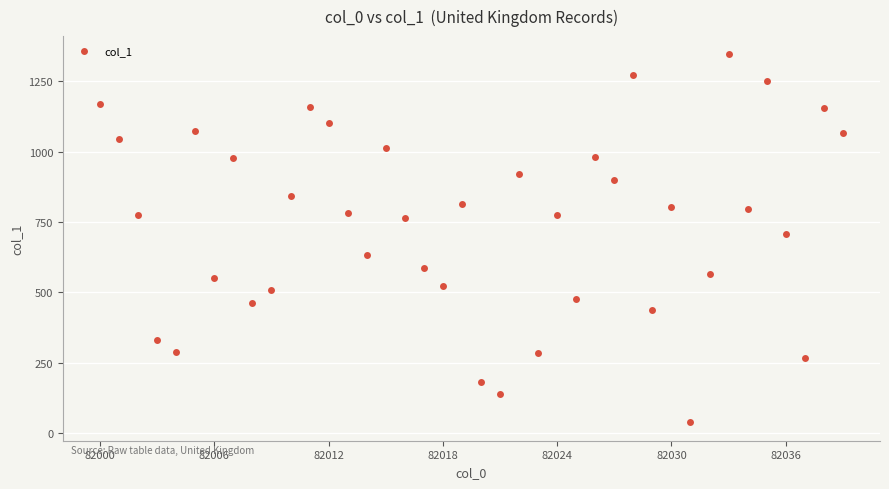

What is the range of Y values (max minus min)?

1308